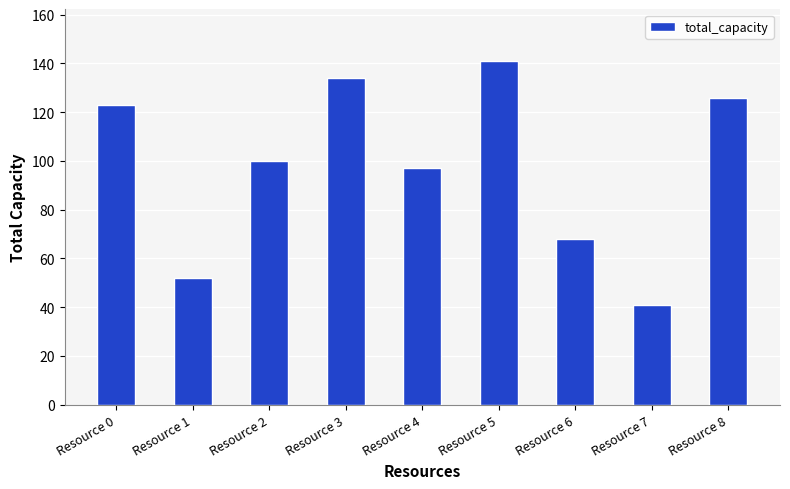

Does the chart contain stacked bars?

No